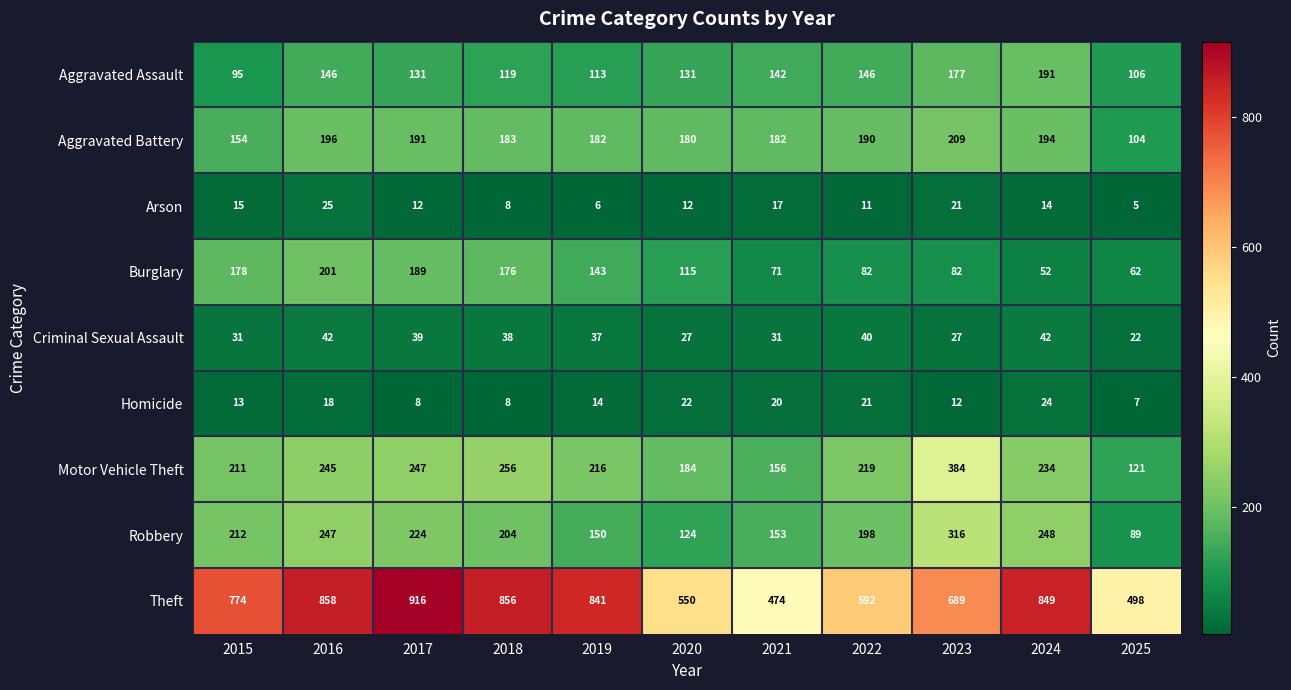

Rank the series at 2025 from highest to lowest value.

Theft, Motor Vehicle Theft, Aggravated Assault, Aggravated Battery, Robbery, Burglary, Criminal Sexual Assault, Homicide, Arson